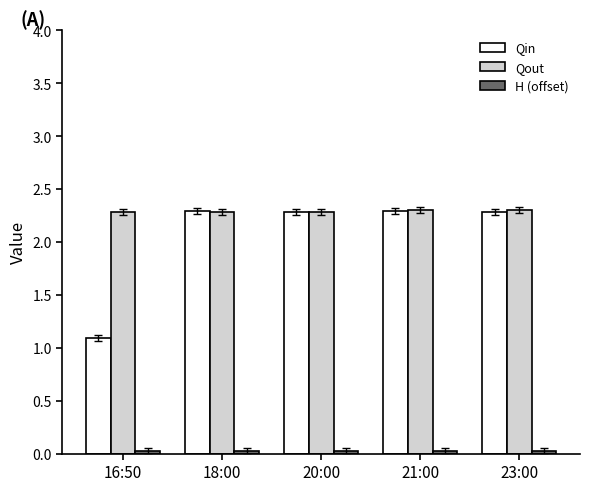

Which series has the widest spread of values?

Qin